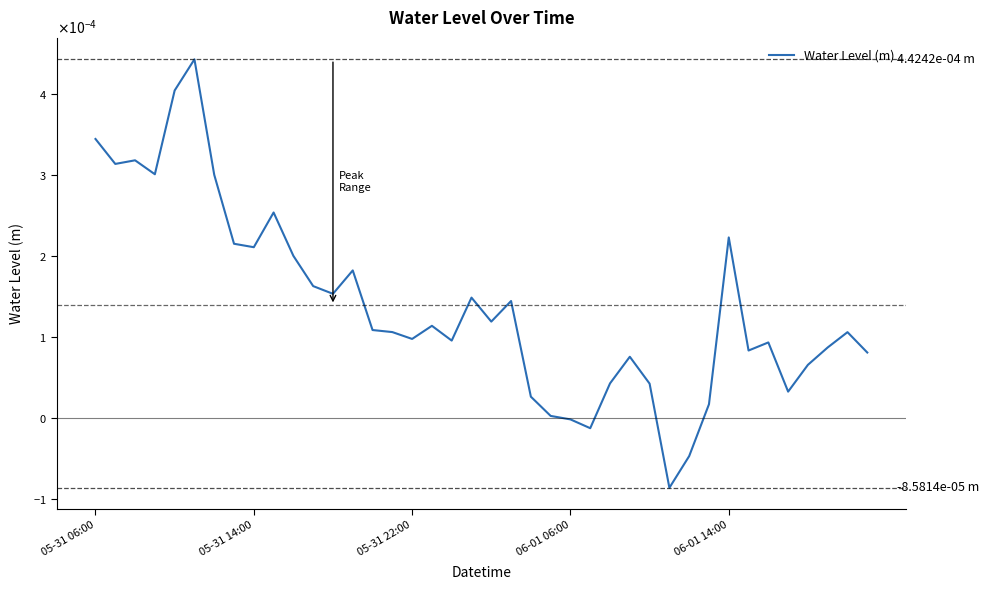

Which category has the highest value across all series?

5